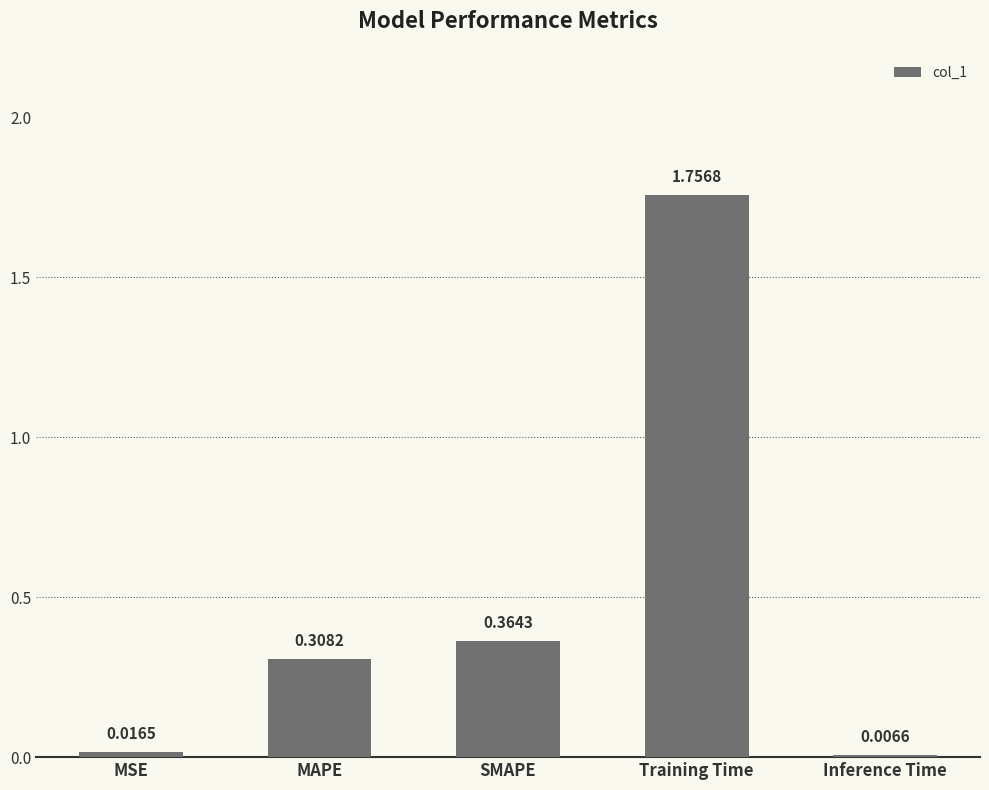

Does the chart contain stacked bars?

No